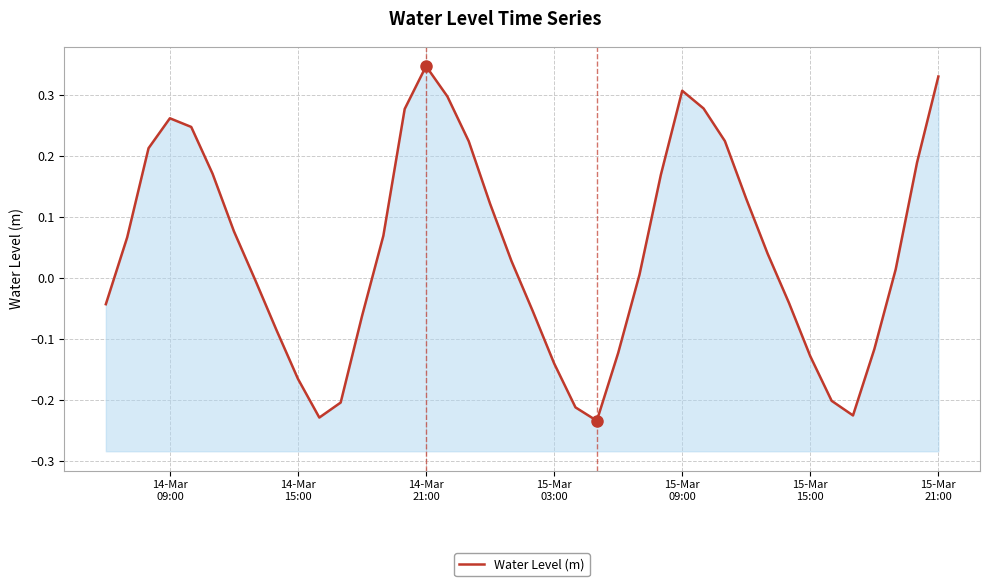

The chart shows a value of 0.5 at 16. True or false?

False